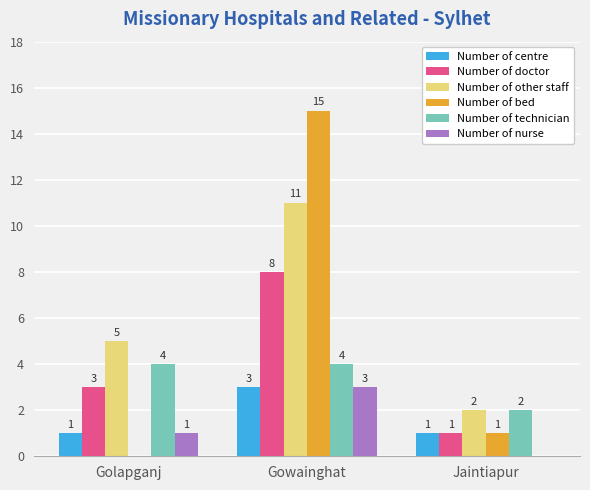

What are all the series names shown in the legend?

Number of centre, Number of doctor, Number of other staff, Number of bed, Number of technician, Number of nurse